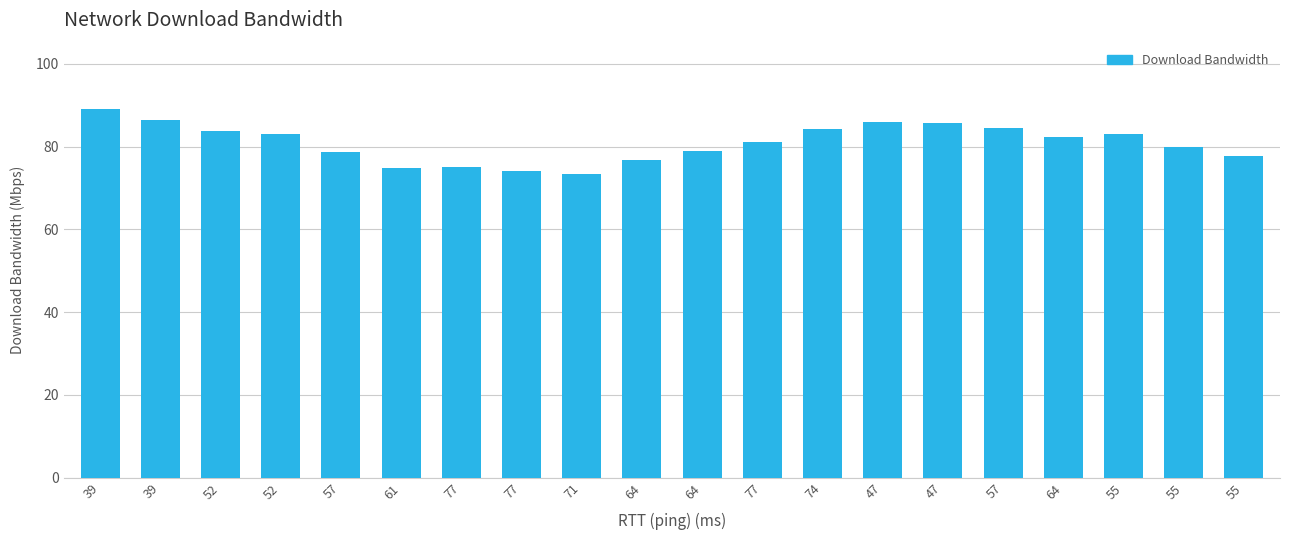

Rank the categories by value from lowest to highest.

71, 77, 61, 77, 64, 55, 57, 64, 55, 77, 64, 55, 52, 52, 74, 57, 47, 47, 39, 39